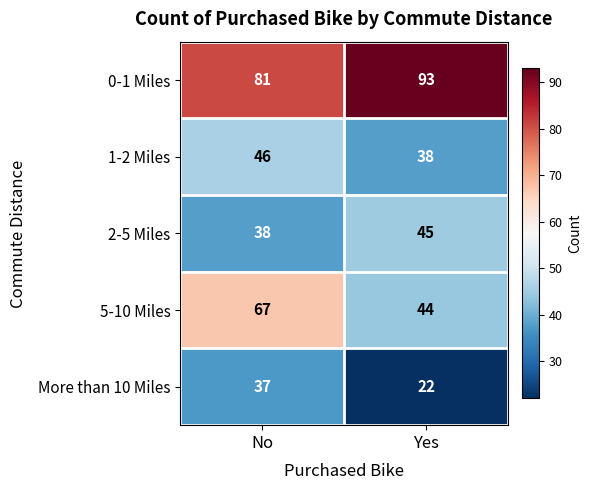

What is the greatest value displayed?

93